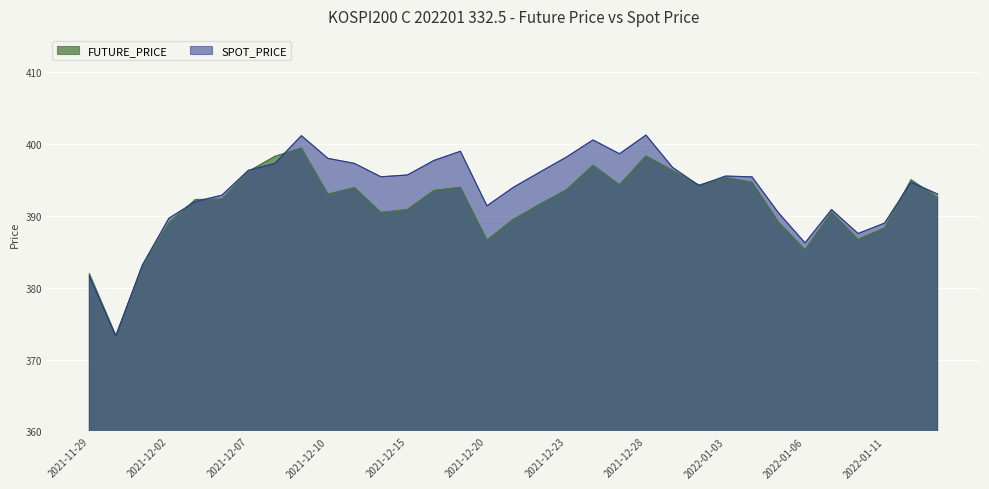

Where is the first local minimum for FUTURE_PRICE?

2021-11-30